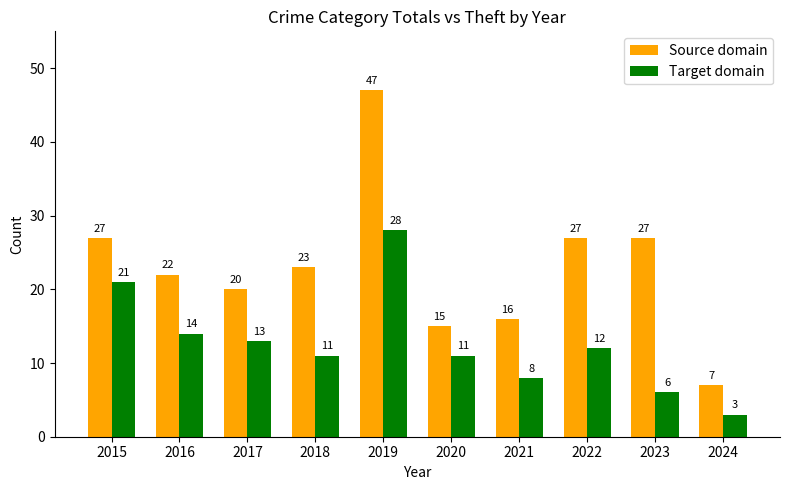

Reading left to right, extract all data points from this chart.

Source domain: 2015=27	2016=22	2017=20	2018=23	2019=47	2020=15	2021=16	2022=27	2023=27	2024=7
Target domain: 2015=21	2016=14	2017=13	2018=11	2019=28	2020=11	2021=8	2022=12	2023=6	2024=3